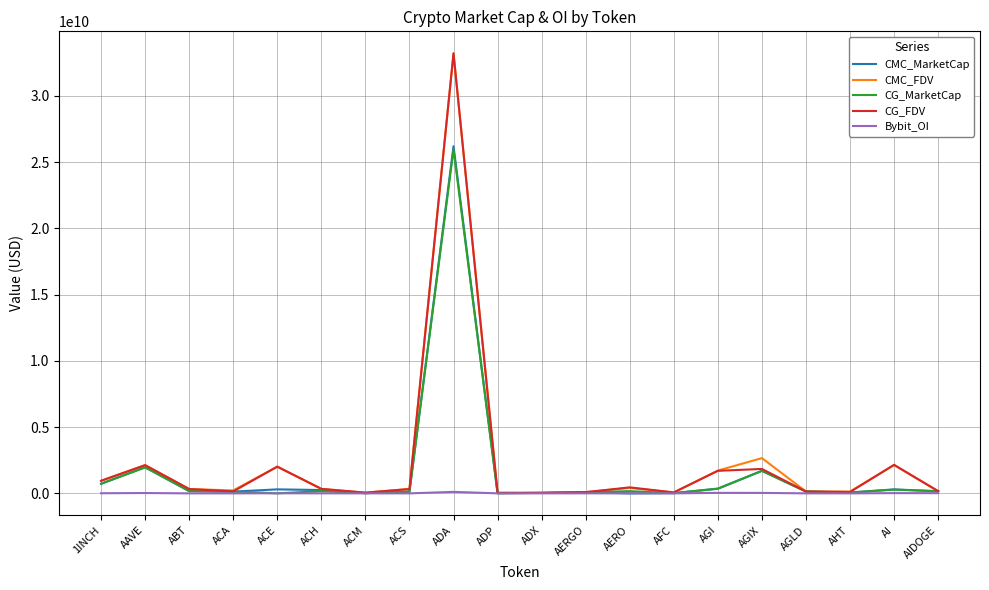

Which label corresponds to the largest value in the chart?

ADA